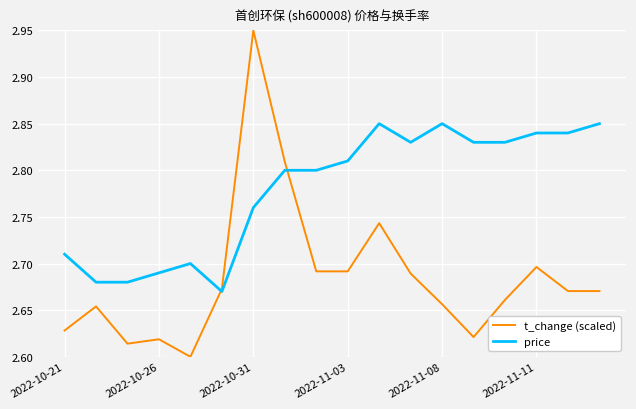

Which series has the widest spread of values?

t_change (scaled)